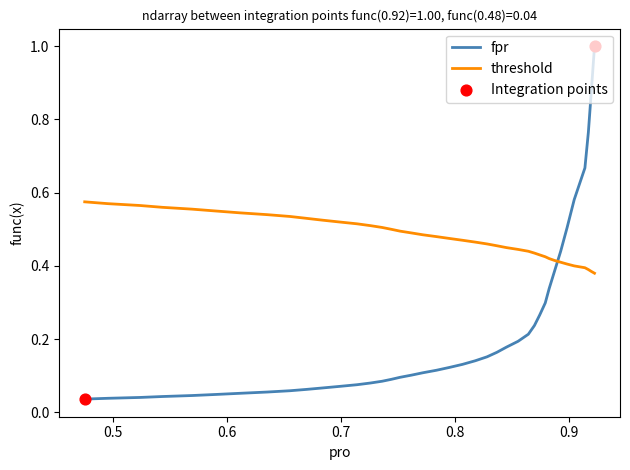

Which series has the largest Y range (max minus min)?

fpr